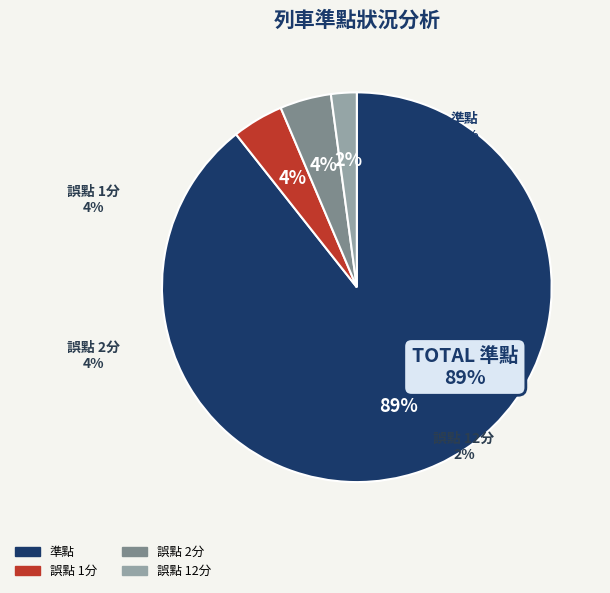

Is 準點 the majority of the pie?

Yes